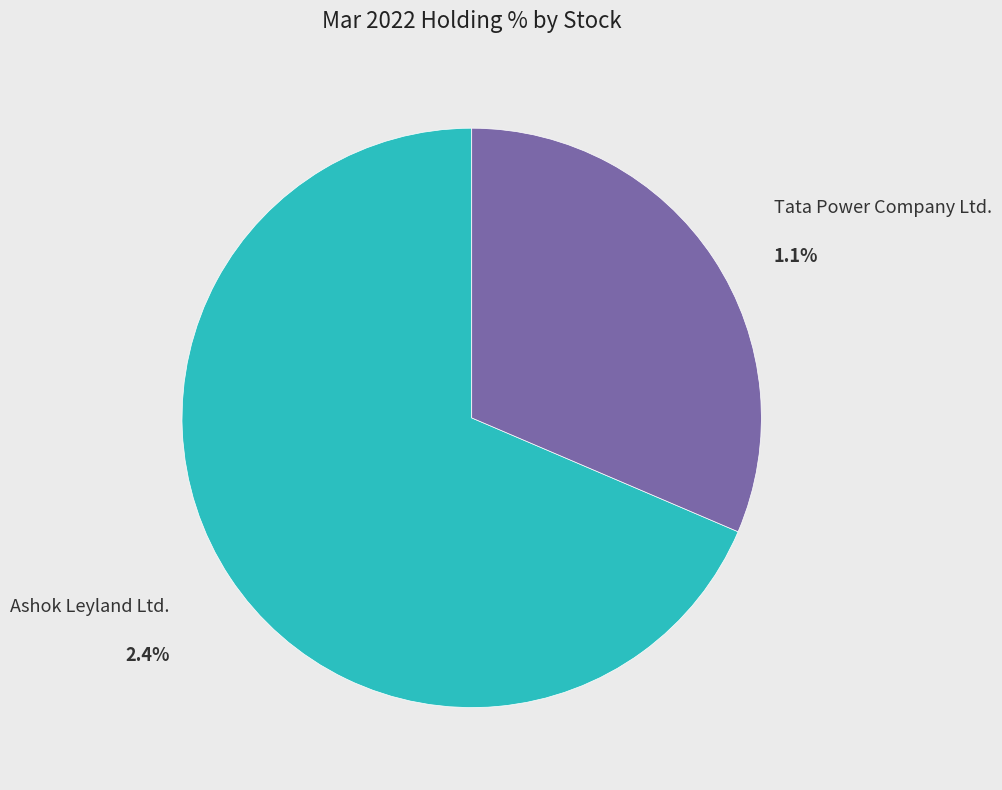

Rank the categories by value from highest to lowest.

Ashok Leyland Ltd., Tata Power Company Ltd.